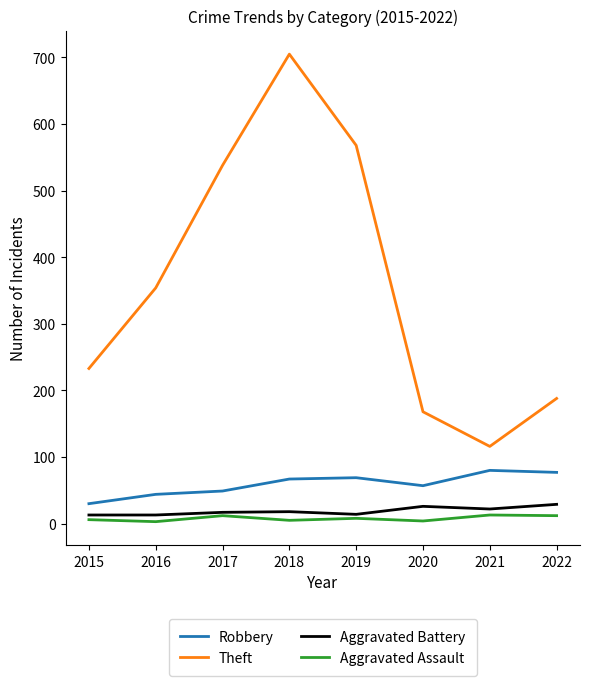

At which label does Theft reach its minimum?

2021